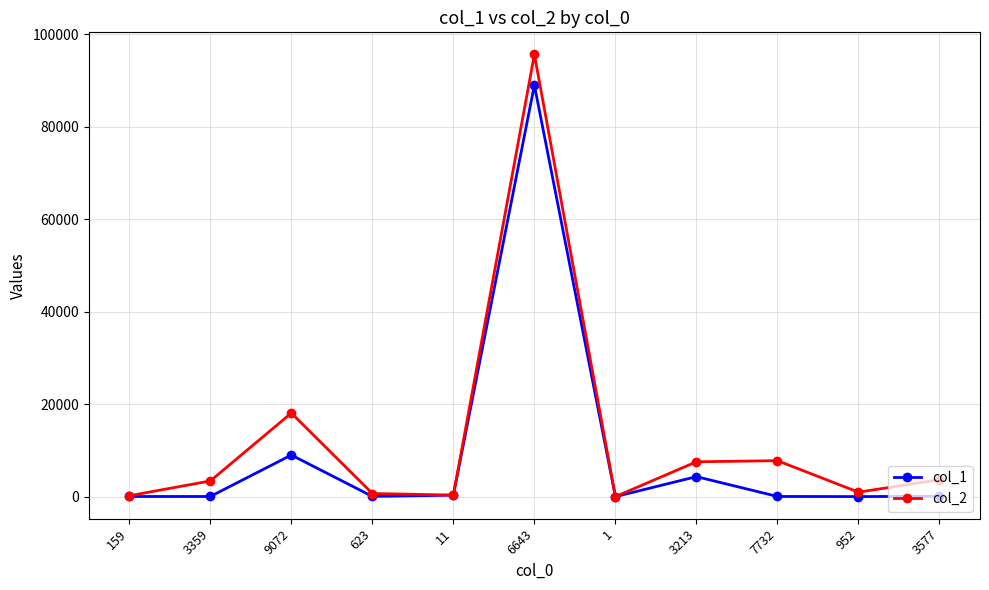

Which category has the highest value across all series?

6643